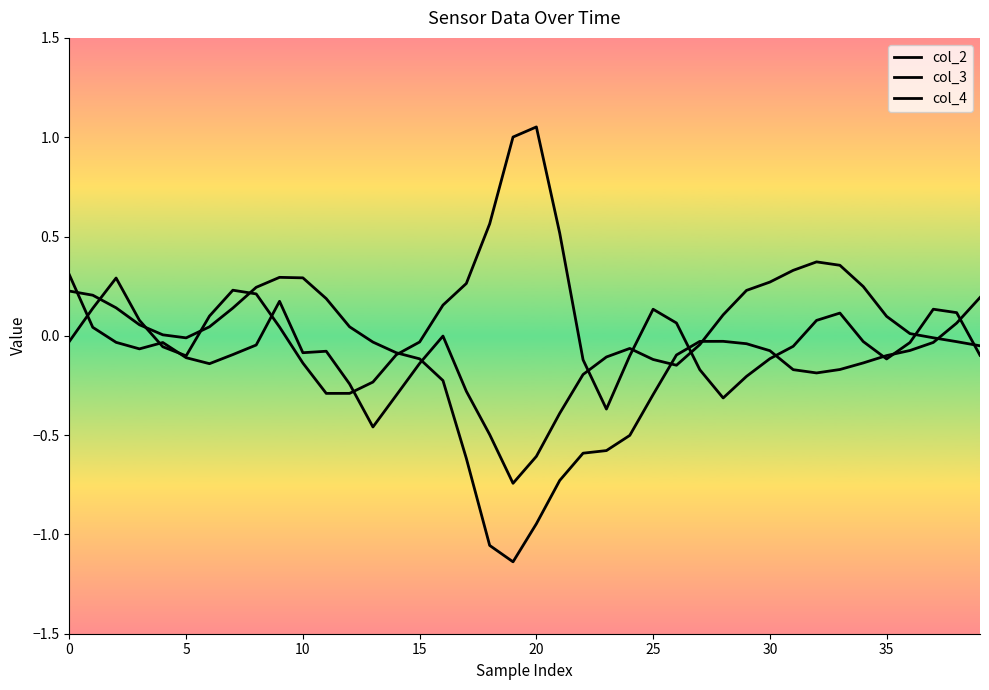

How many lines are shown in the chart?

3